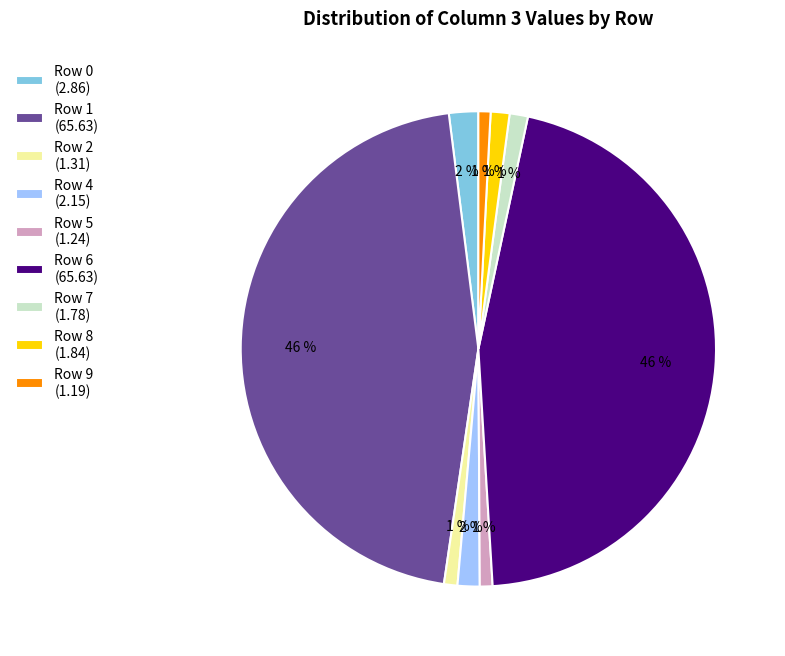

Combined, do Row 9 (1.19) and Row 1 (65.63) account for over 50%?

No